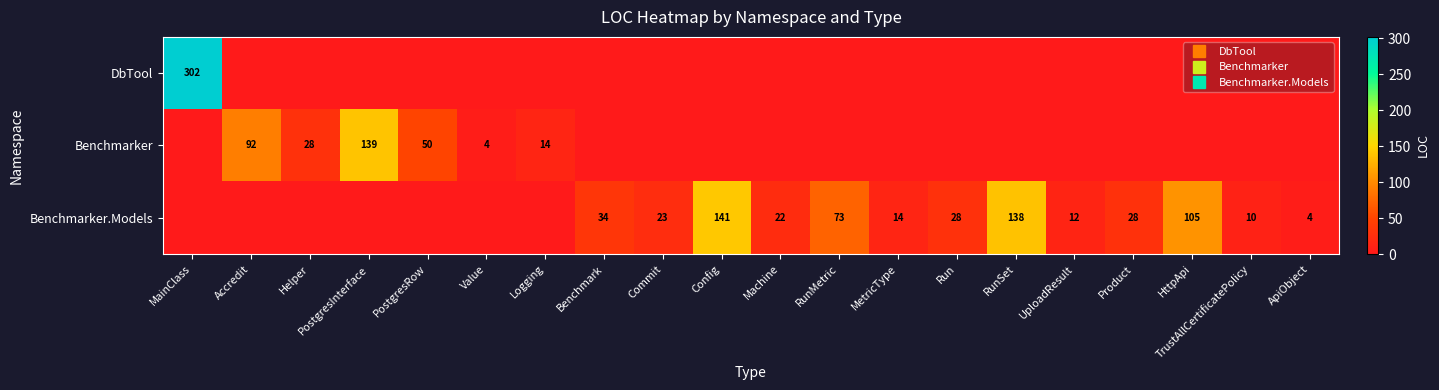

At how many categories does at least one series exceed 153?

1